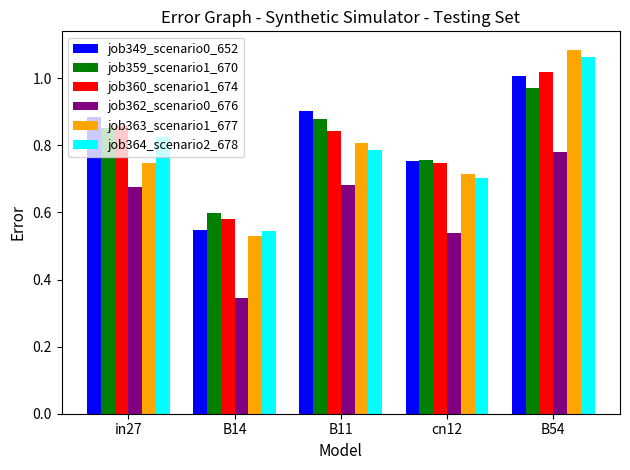

What is the difference between the job363_scenario1_677 values at cn12 and B54?

0.4